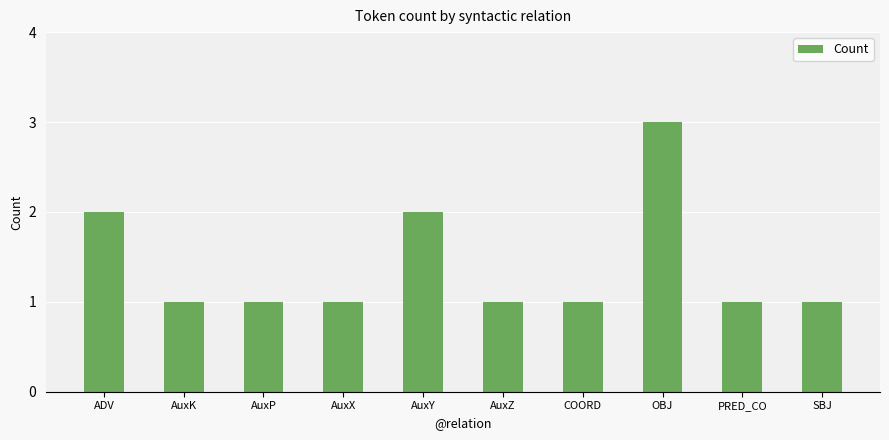

What is the sum of all values?

14